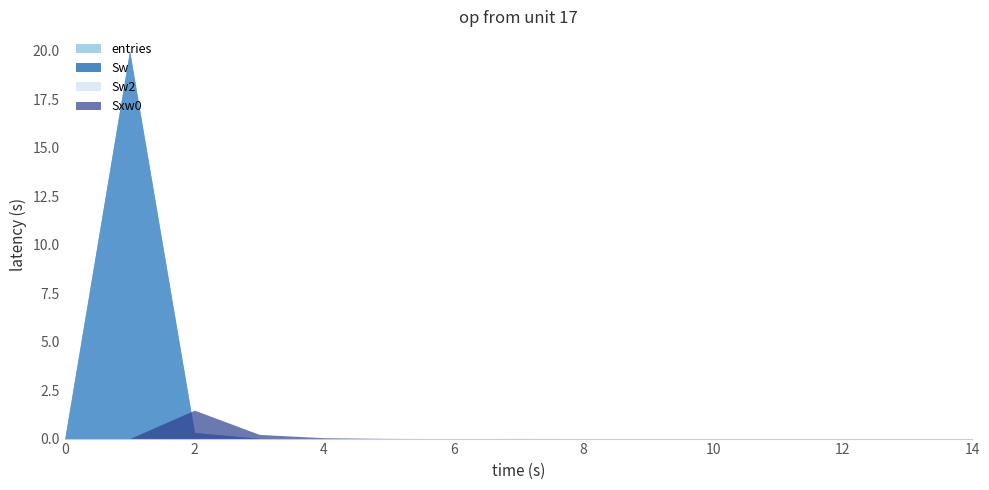

How many interior local peaks does the Sw2 series have?

2